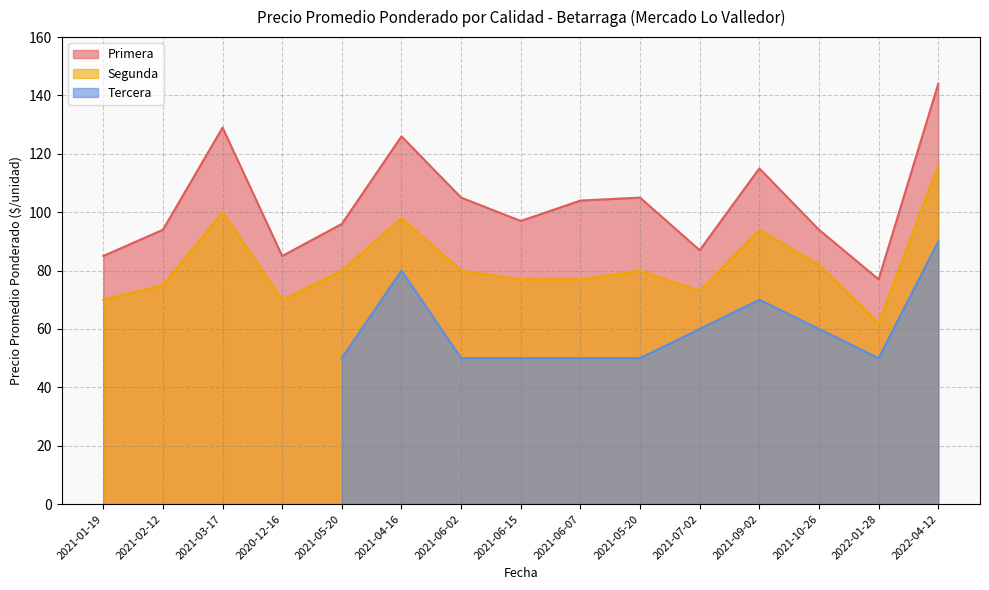

At 2020-12-16, list the series in order from smallest to largest.

Segunda, Primera